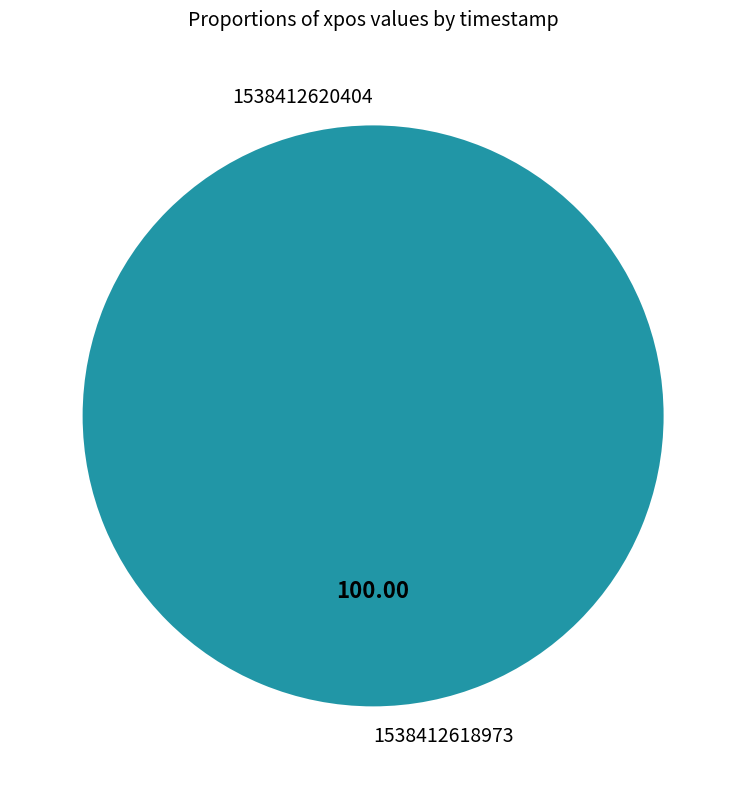

What is the smallest slice in the pie chart?

1538412620404